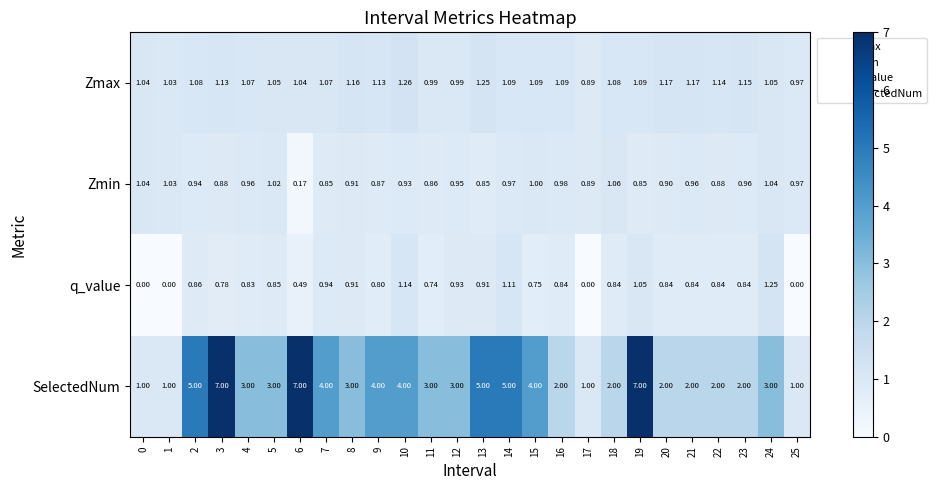

List the series in order of their peak value, highest first.

SelectedNum, Zmax, q_value, Zmin